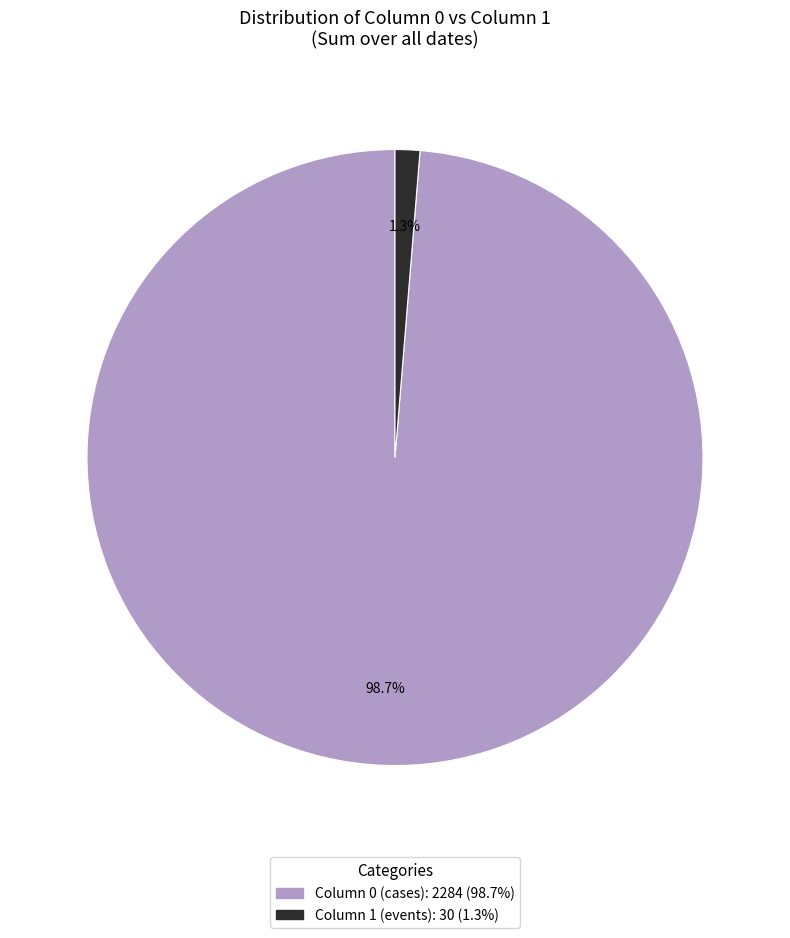

Is there a majority slice in this chart?

Yes